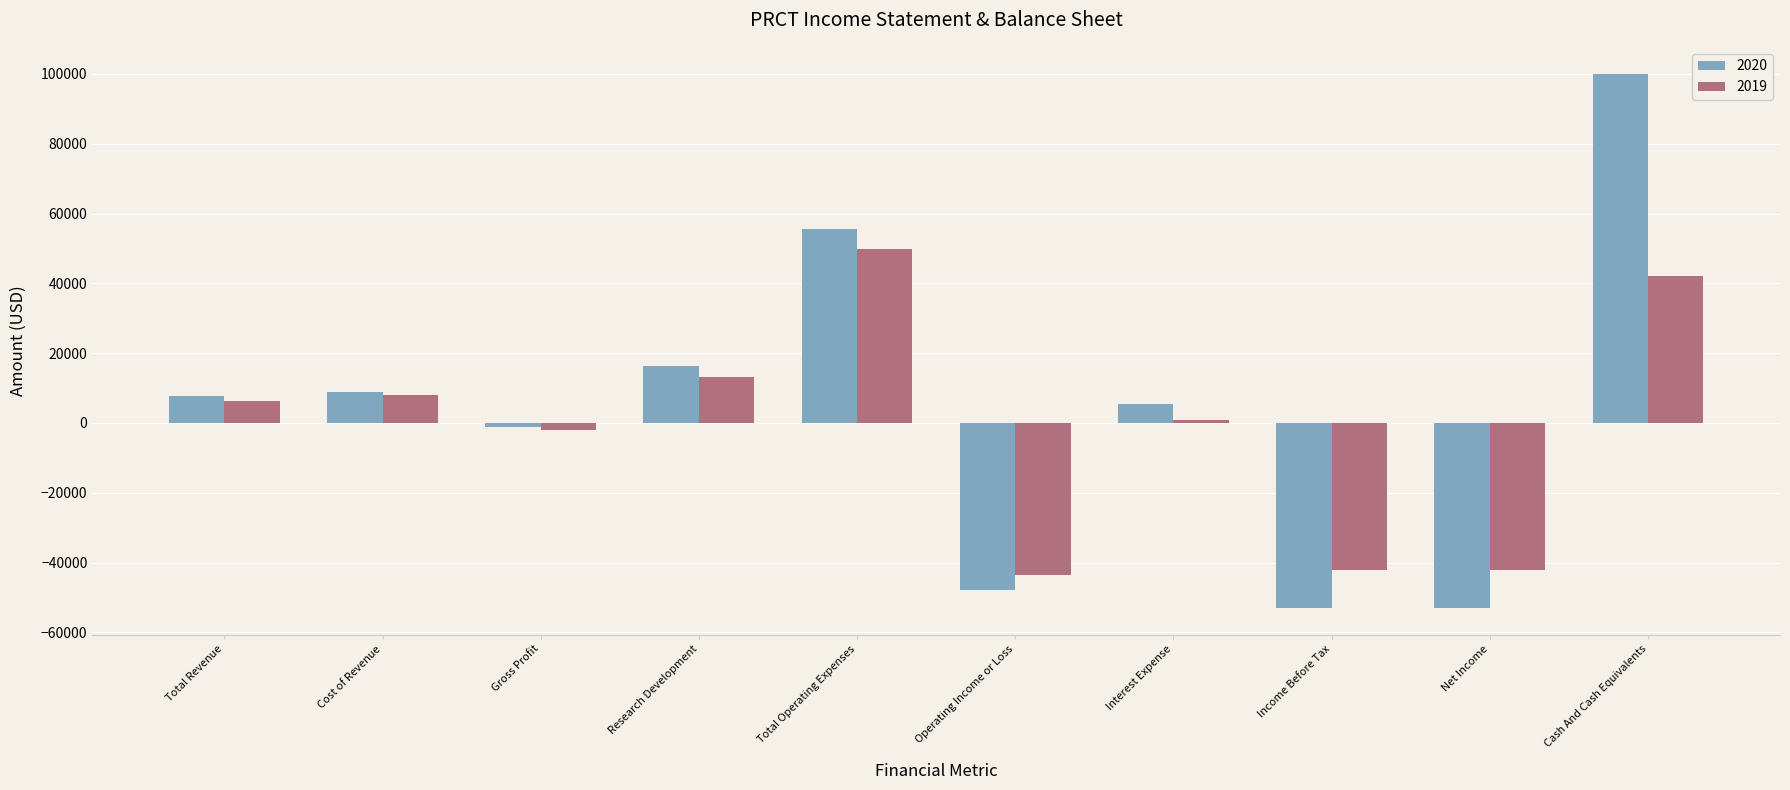

List the series in order of their peak value, lowest first.

2019, 2020